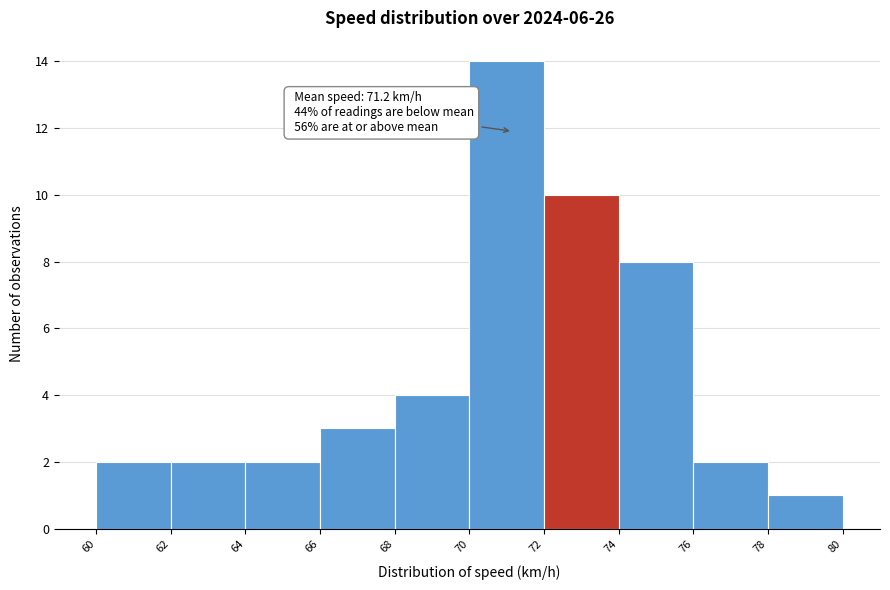

Which range on the x-axis has the tallest bar?

70 to 72